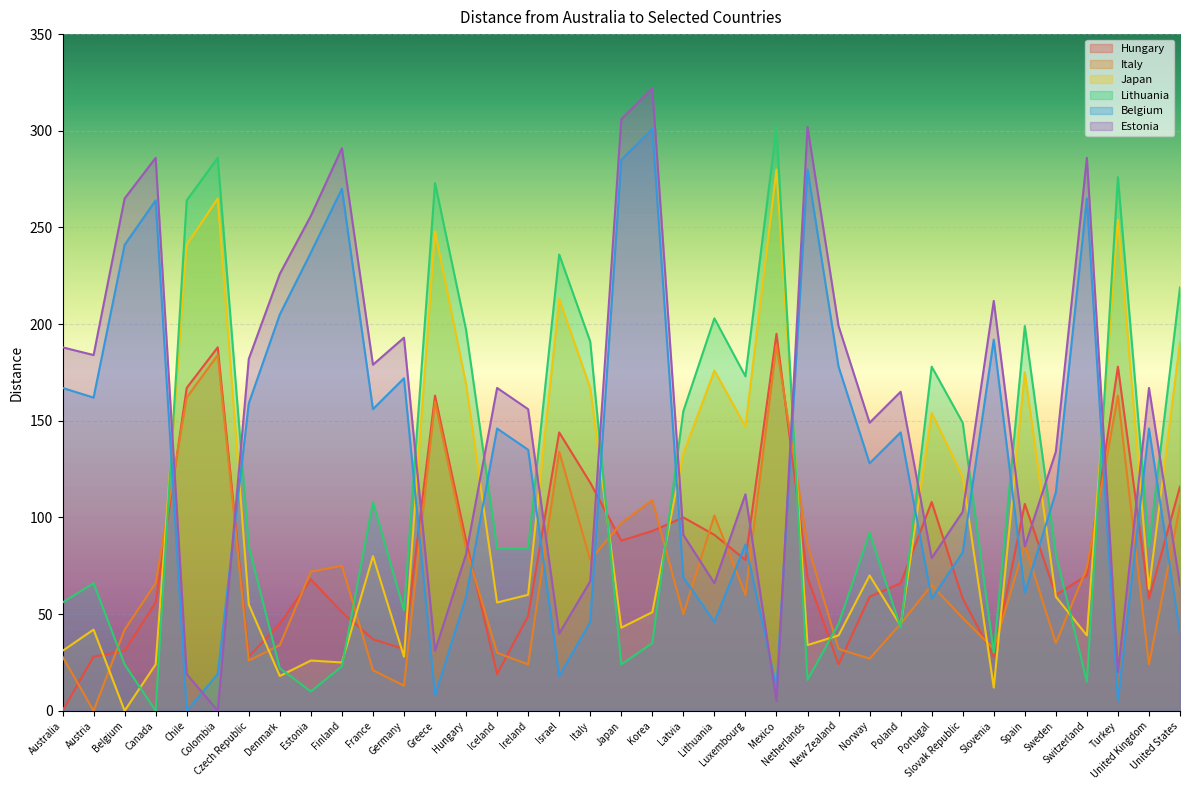

What is the difference between the maximum and minimum values in the Estonia series?

322